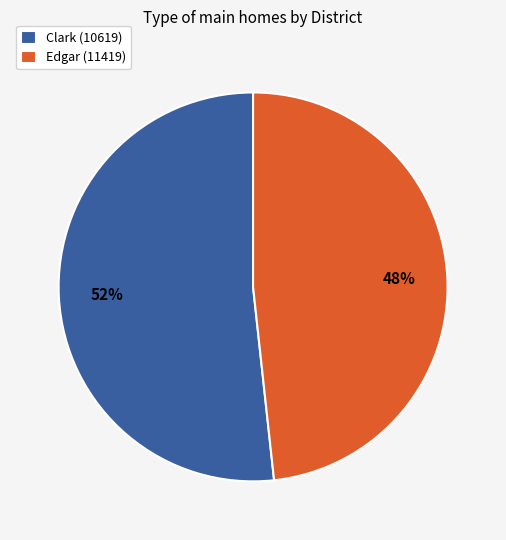

What percentage is the Edgar (11419) slice, to the nearest percent?

48%